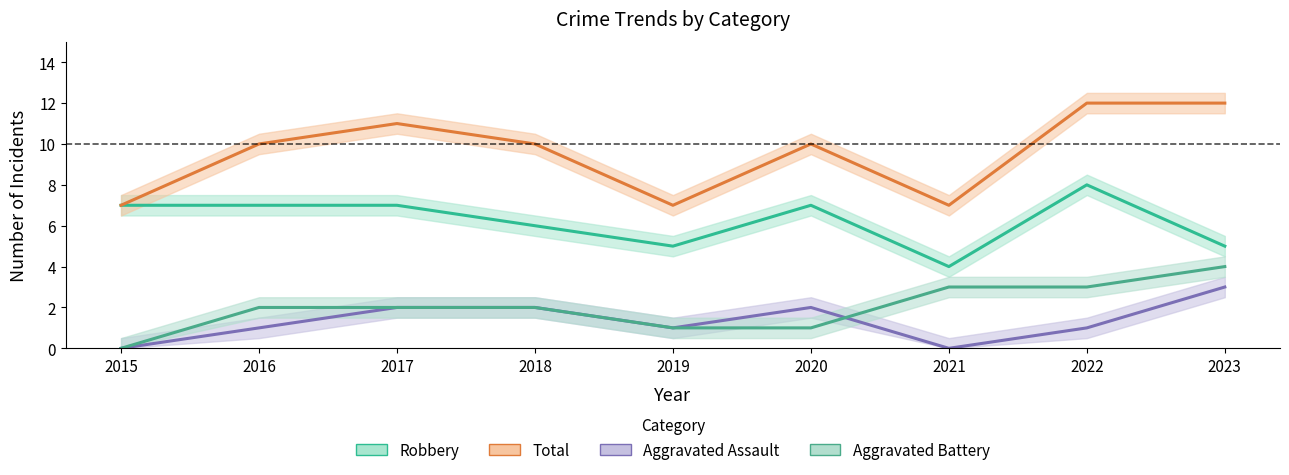

True or false: Aggravated Battery has more than 2 points higher than both neighbors.

False